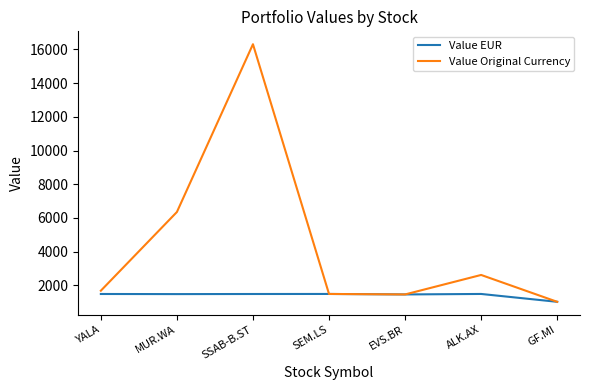

List the series in order of their peak value, lowest first.

Value EUR, Value Original Currency